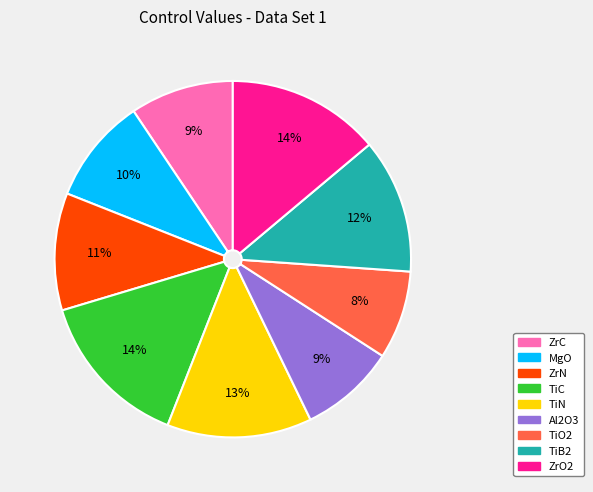

Is the sum of ZrN and MgO greater than half?

No